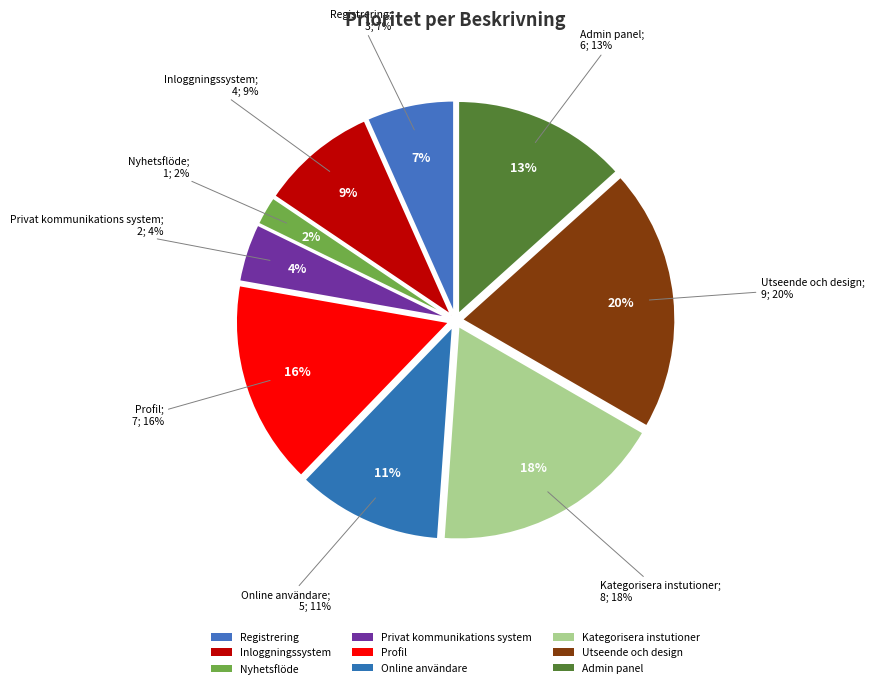

Which has a higher value, Registrering or Profil?

Profil